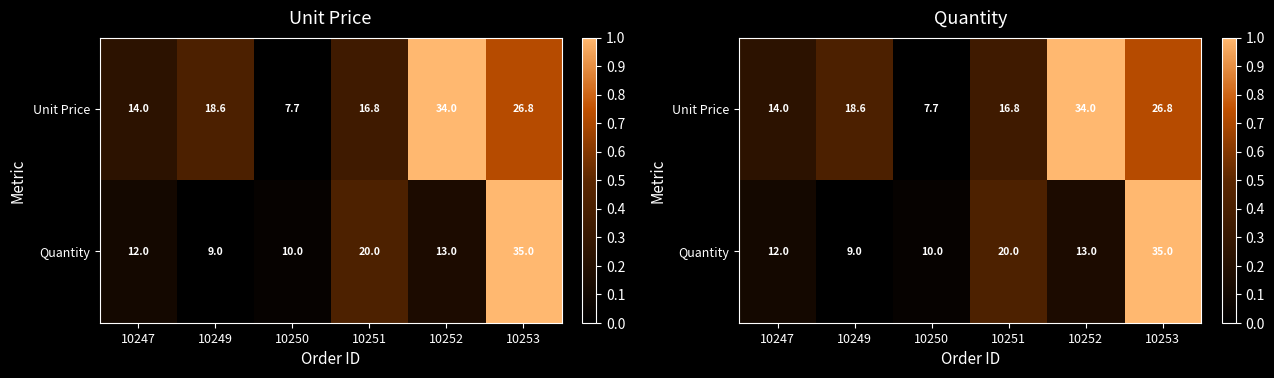

Is the value of Unit Price at 10251 greater than the value of Quantity at 10253?

No